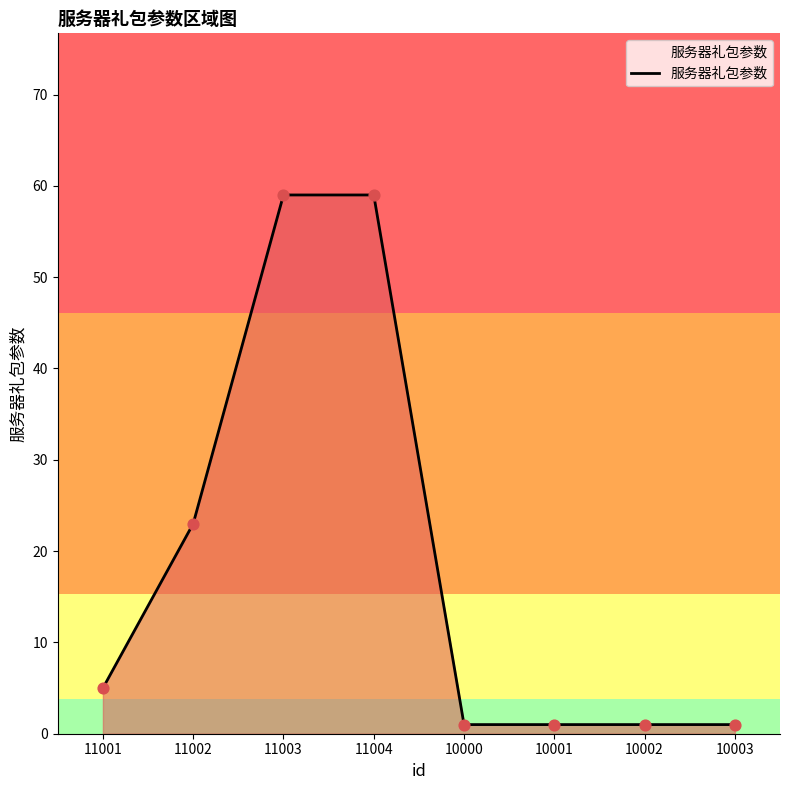

Approximately how many times larger is the value at 11003 compared to 10001?

59.0